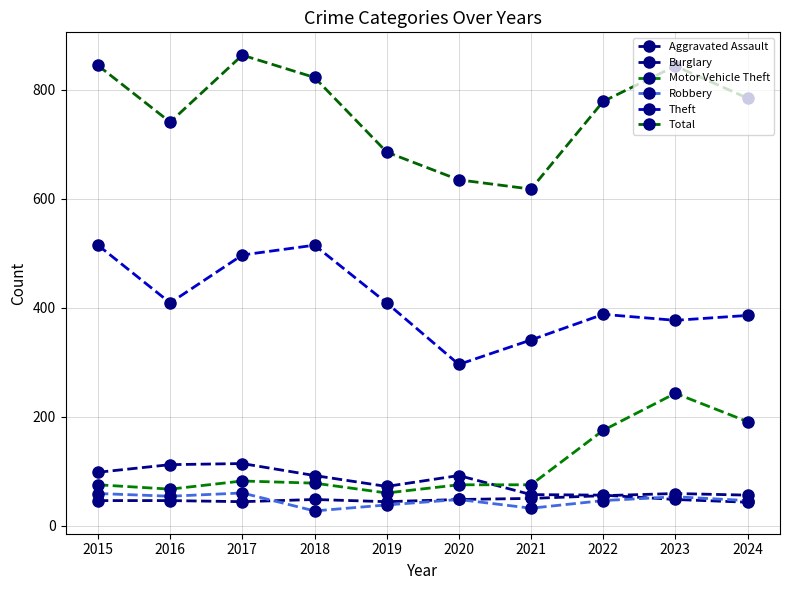

Count the number of data series in this chart.

6